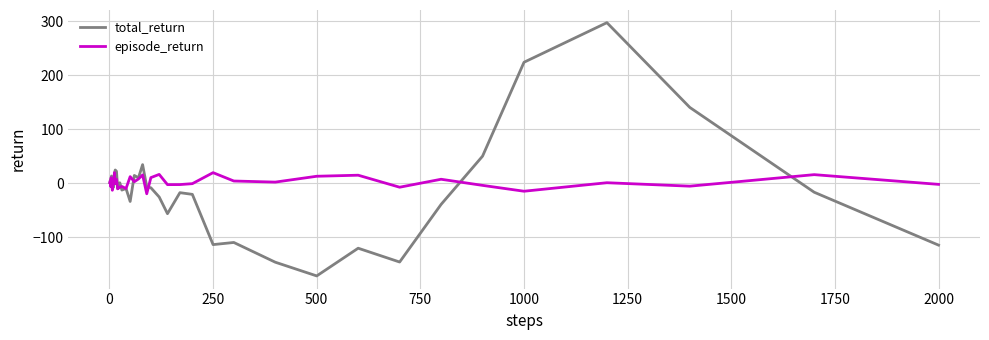

What is the highest value of the episode_return series?

19.8